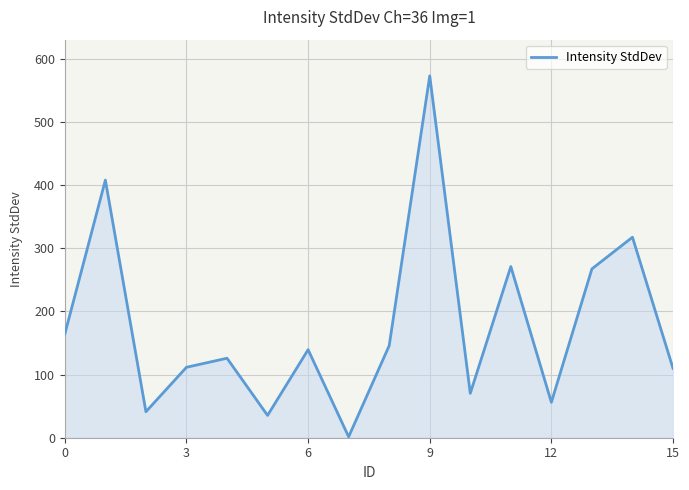

What is the label of the 9th point from the left?

8